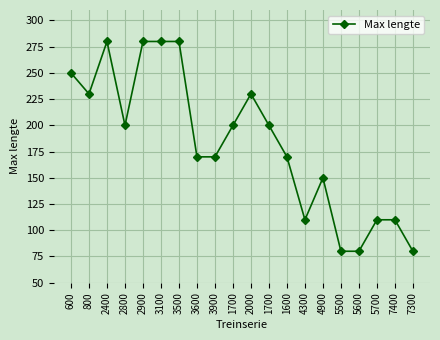

What is the ratio of the value at 3100 to the value at 4900?

1.9